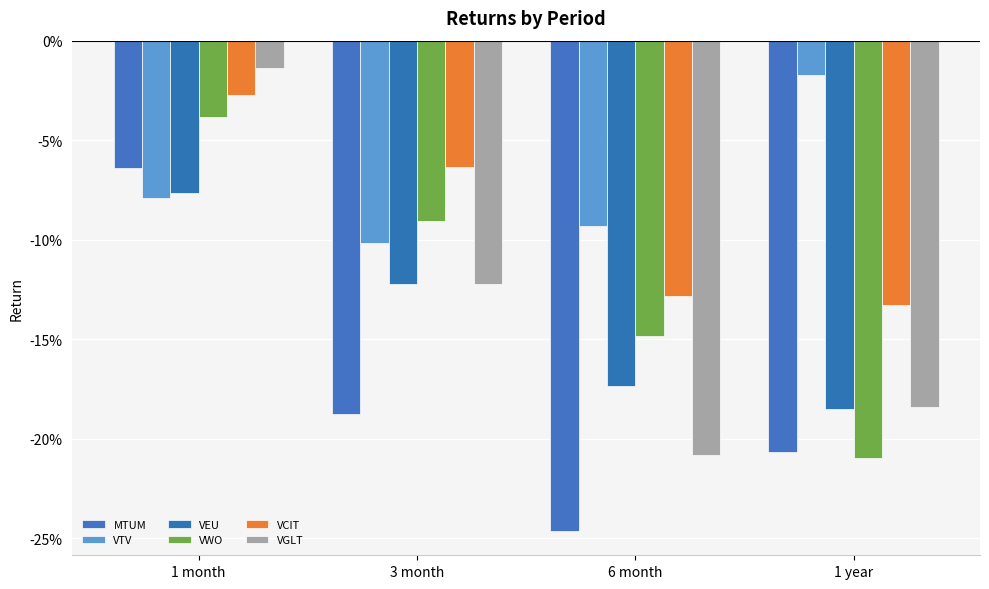

Does the chart contain stacked bars?

No